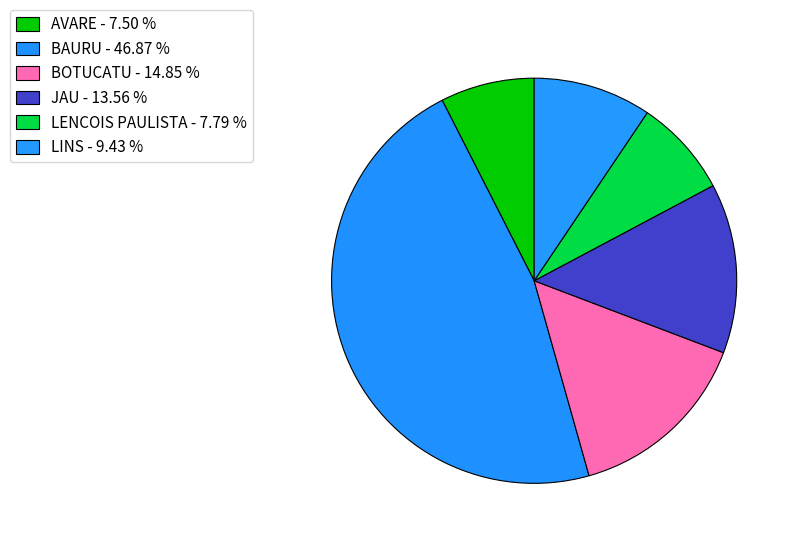

Which slice is the smallest?

AVARE